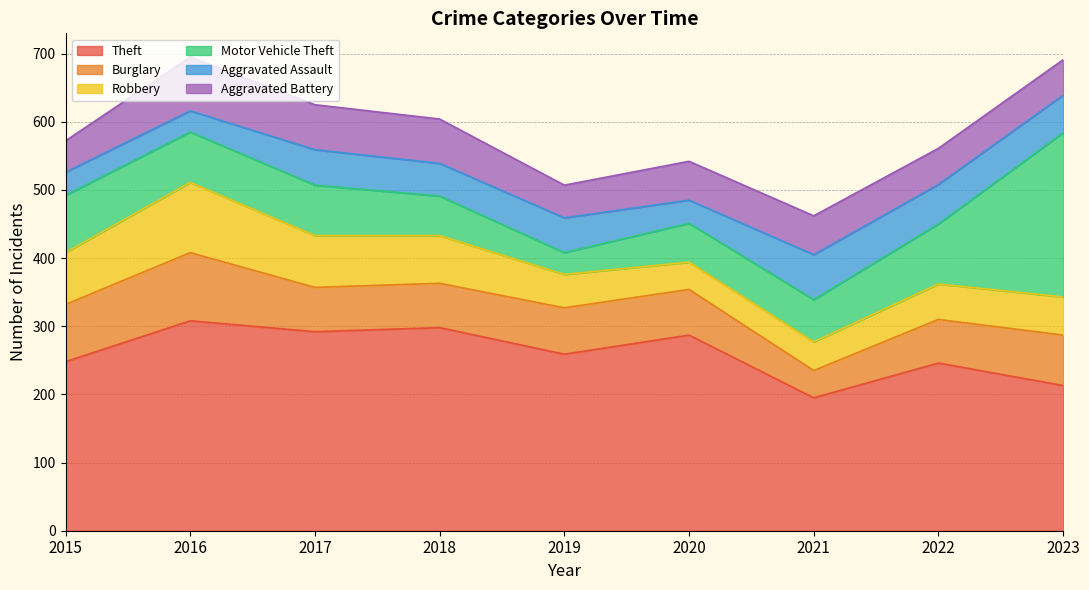

Count the number of data series in this chart.

6